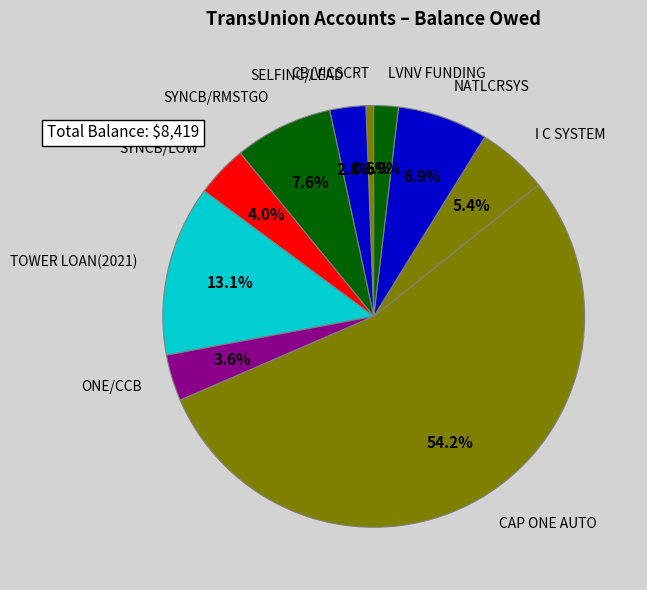

Which slice represents more than half of the pie?

CAP ONE AUTO